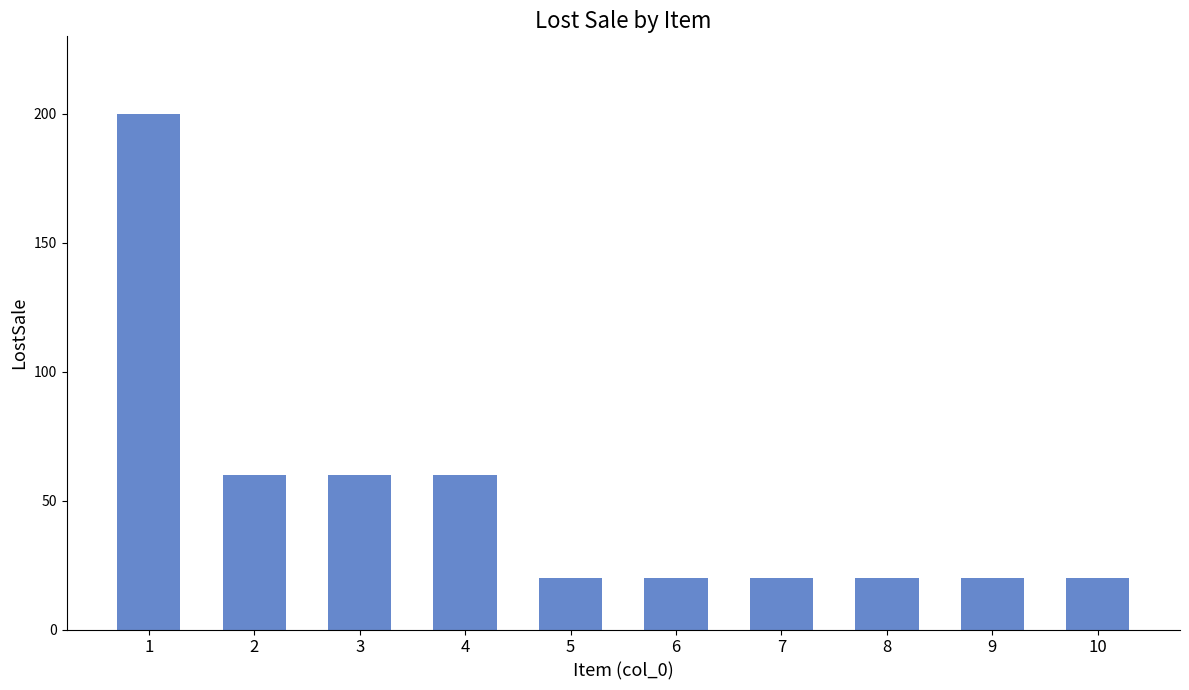

What is the change in value from 1 to 6?

-180